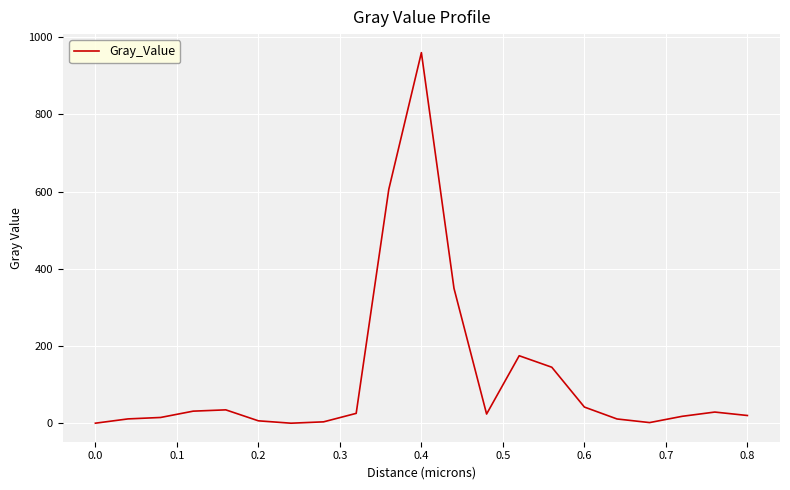

What is the greatest value displayed?

960.0